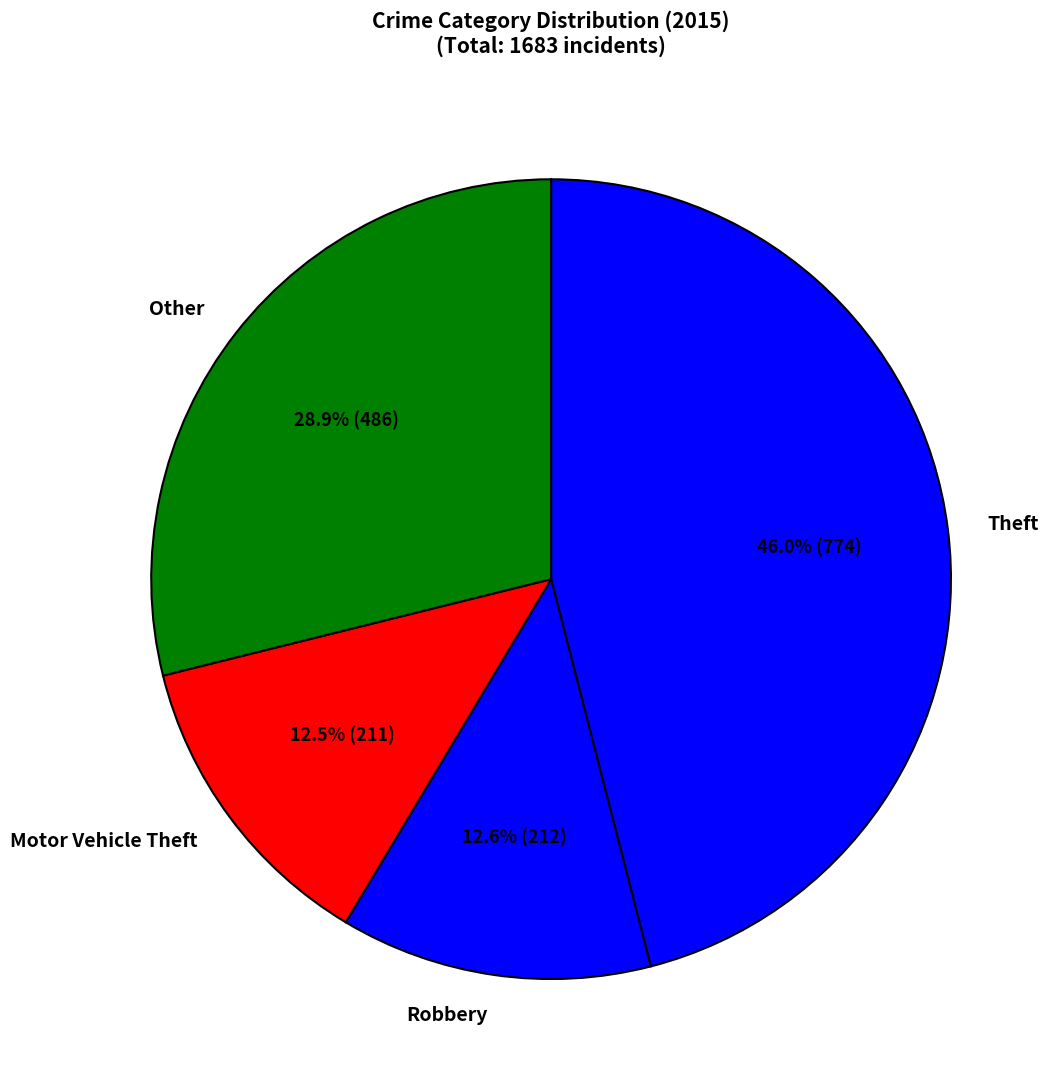

Does any single category account for the majority?

No